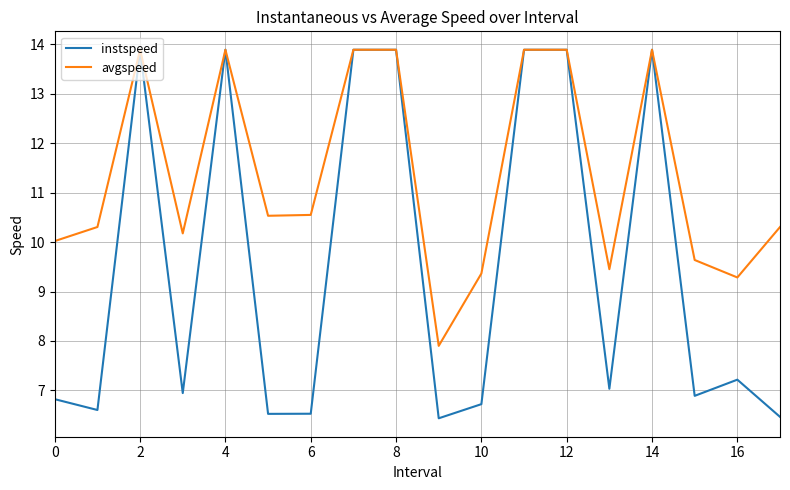

List the series in order of their overall mean, lowest first.

instspeed, avgspeed